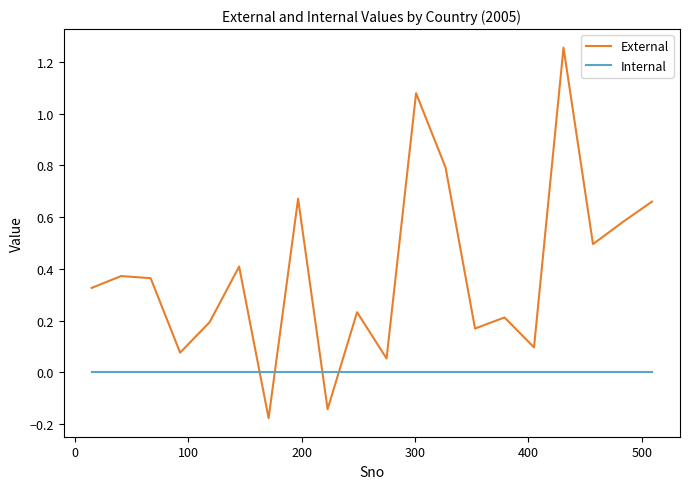

True or false: External and Internal intersect in this chart.

True